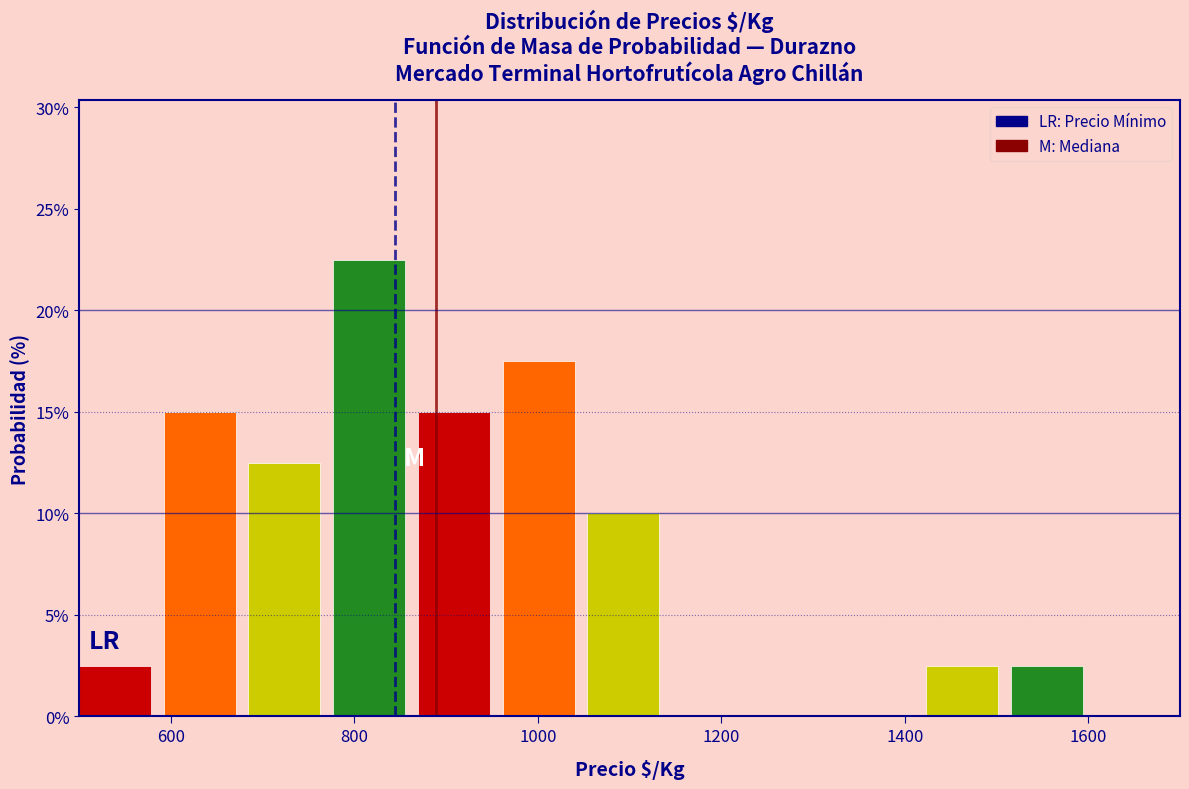

Reading left to right, transcribe this chart: for each bar, give the range it covers on the x-axis and its height. Neither the bar edges nor the heights are printed on the chart, so give them approximately, as read against the axes.

500 to 600: 2.5
600 to 680: 15.0
680 to 780: 12.5
780 to 860: 22.5
860 to 960: 15.0
960 to 1060: 17.5
1060 to 1140: 10.0
1140 to 1240: 0
1240 to 1340: 0
1340 to 1420: 0
1420 to 1520: 2.5
1520 to 1600: 2.5
1600 to 1700: 0